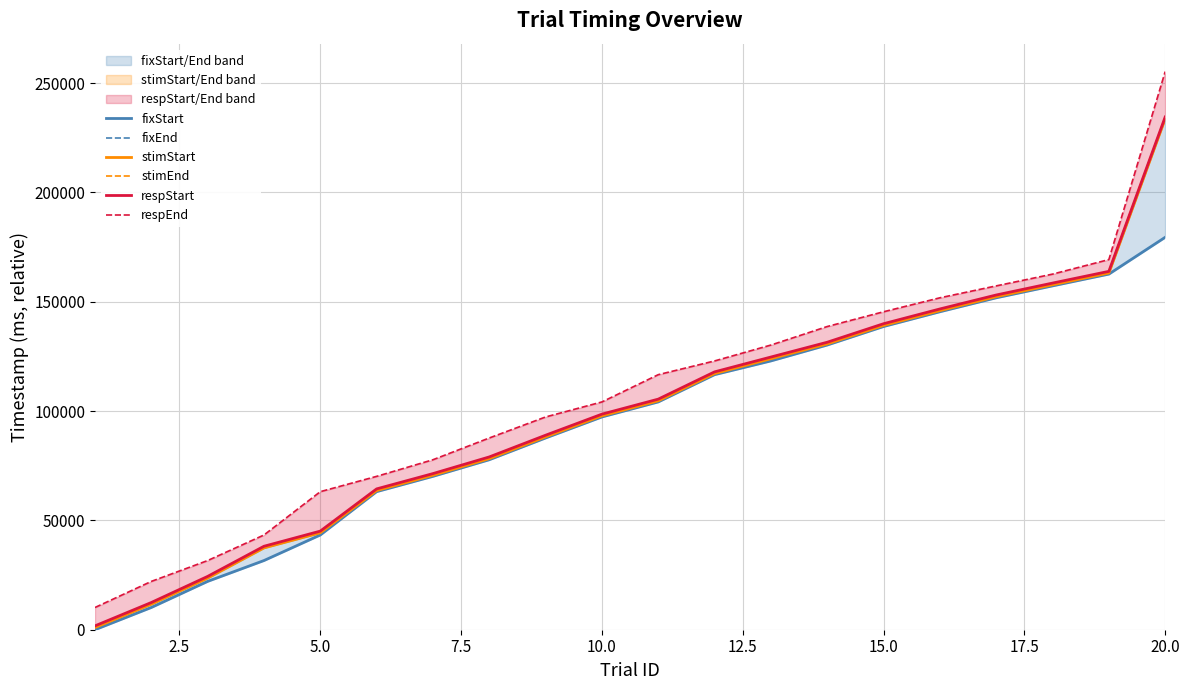

What are all the series names shown in the legend?

fixStart, fixEnd, stimStart, stimEnd, respStart, respEnd